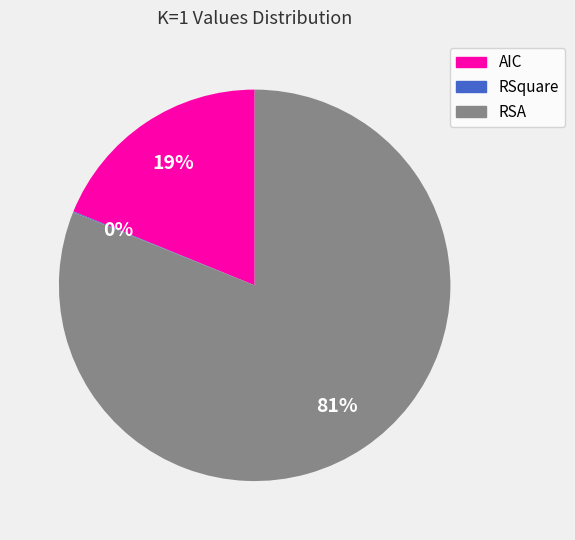

To the nearest percent, what portion does RSA represent?

81%